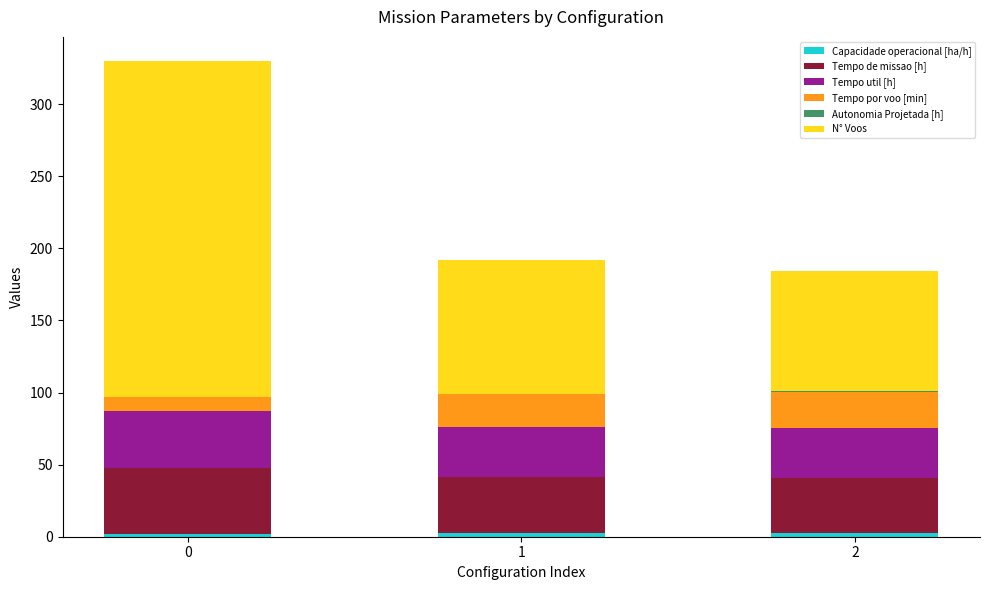

Count the number of data series in this chart.

6